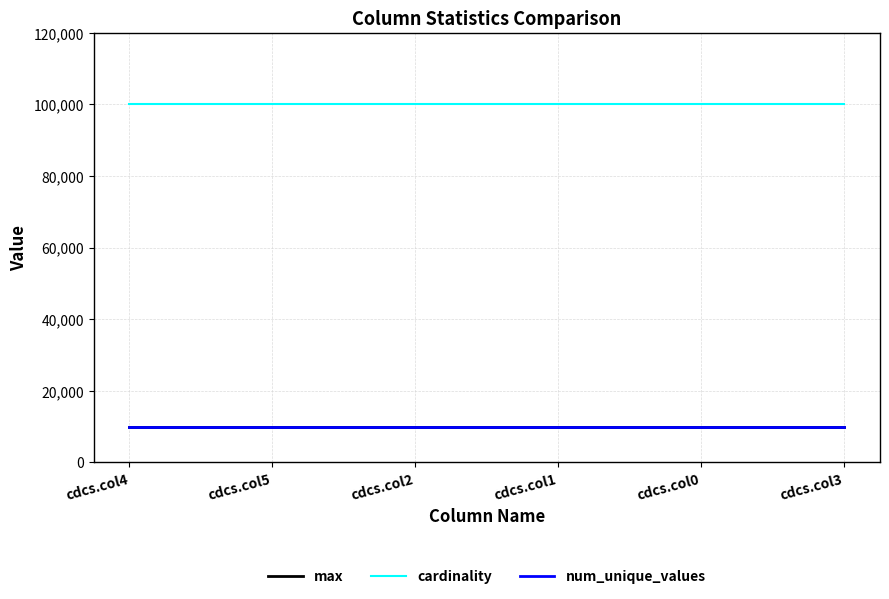

True or false: cardinality and num_unique_values cross at least once.

False